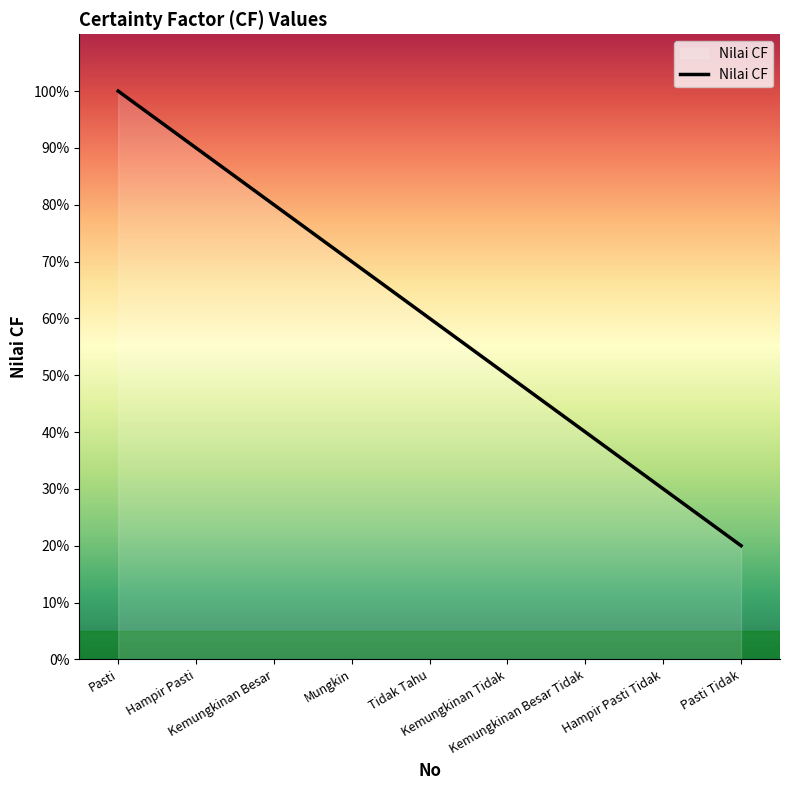

Does the chart have visible grid lines?

No